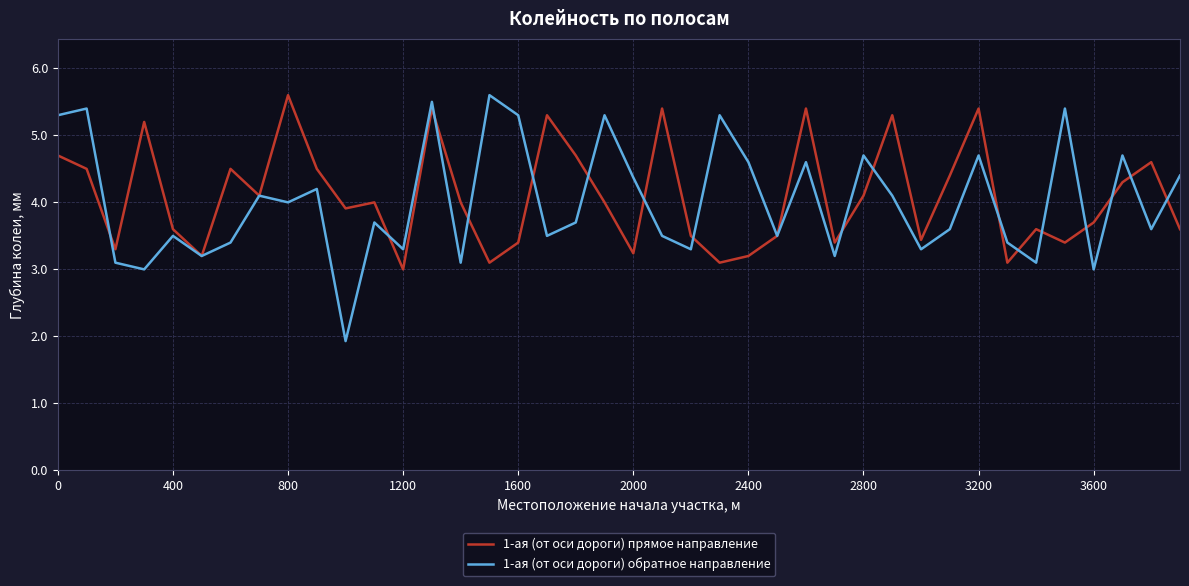

What is the minimum value shown in the chart?

1.9